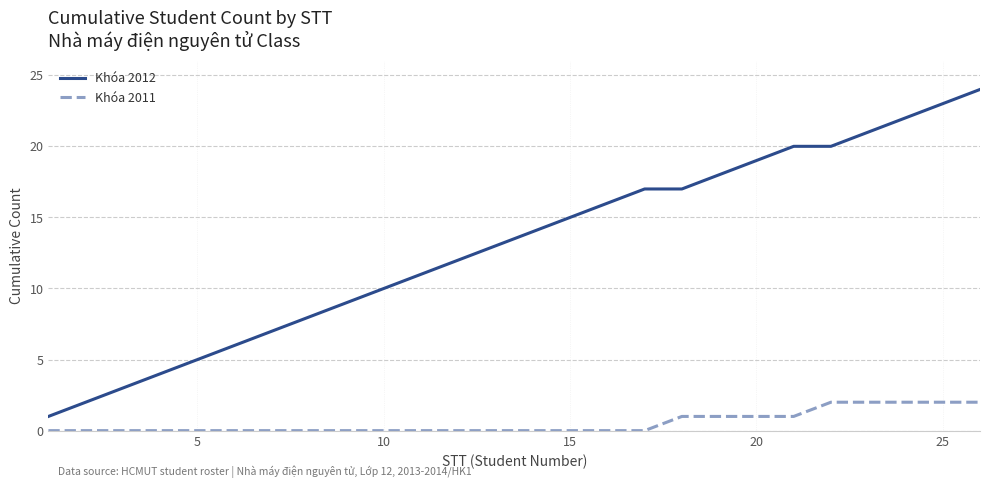

Reading left to right, transcribe all the data shown in this chart.

Khóa 2012: 1	2	3	4	5	6	7	8	9	10	11	12	13	14	15	16	17	17	18	19	20	20	21	22	23	24
Khóa 2011: 0	0	0	0	0	0	0	0	0	0	0	0	0	0	0	0	0	1	1	1	1	2	2	2	2	2